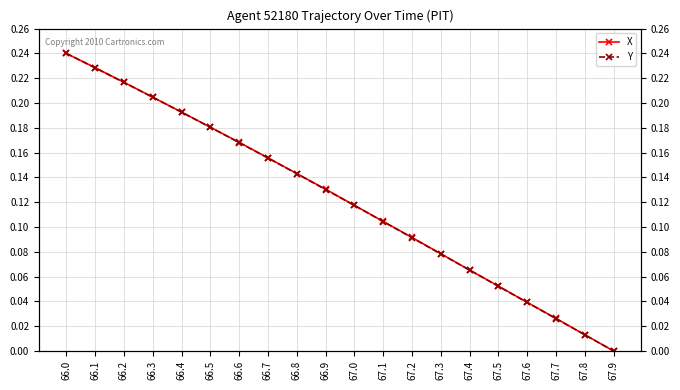

What is the total value across all series at 67.1?

0.2